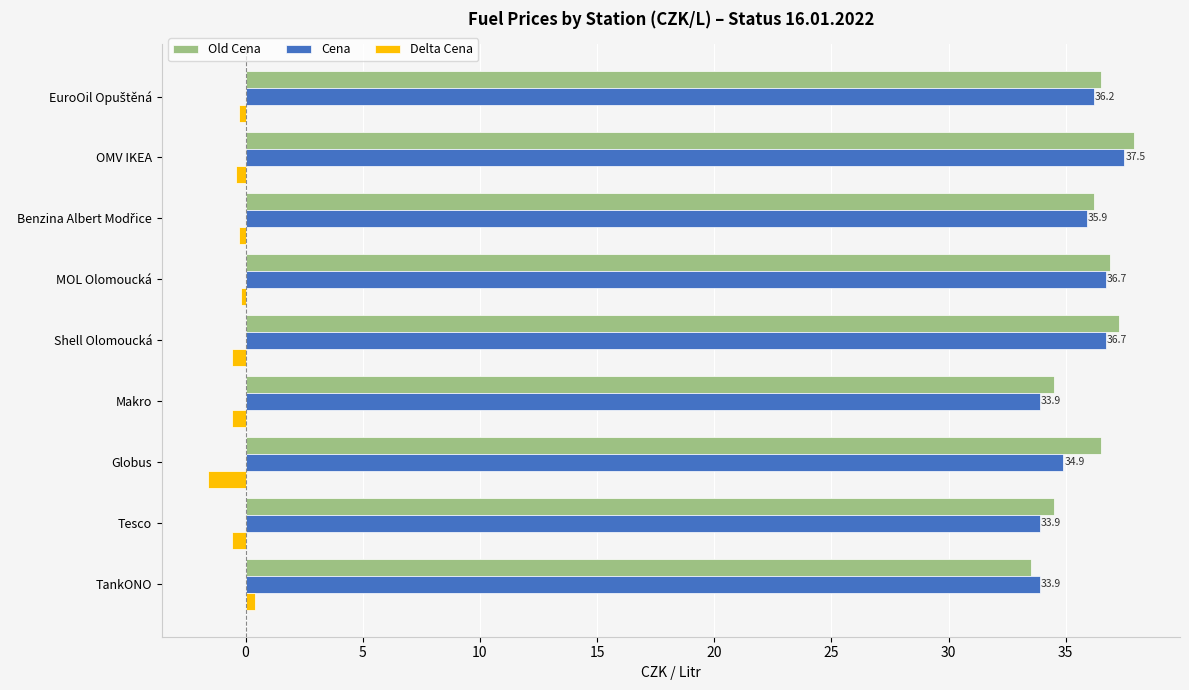

What is the difference between the maximum and minimum values in the Old Cena series?

4.4